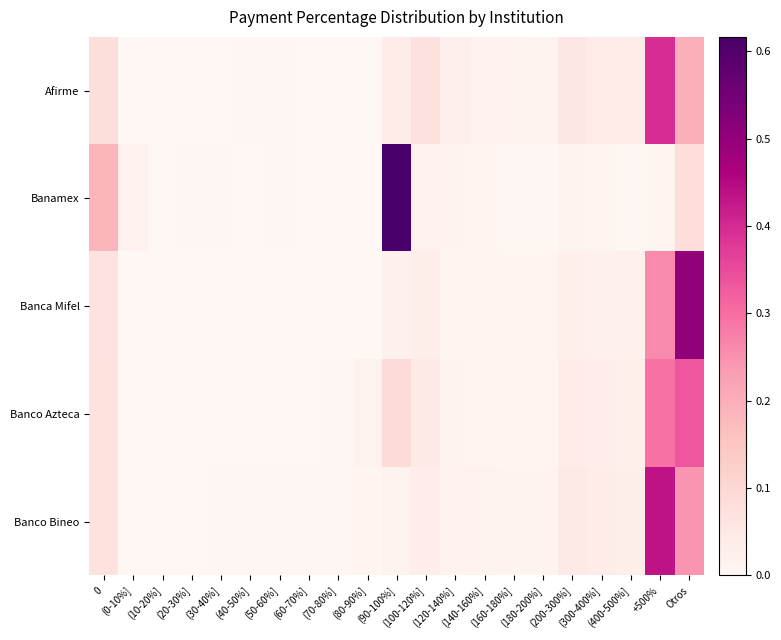

Reading right to left, list all the values displayed in this chart.

Afirme: Otros=0.2	+500%=0.4	(400-500%]=0.0	(300-400%]=0.0	(200-300%]=0.1	(180-200%]=0.0	(160-180%]=0.0	(140-160%]=0.0	(120-140%]=0.0	(100-120%]=0.1	(90-100%]=0.0	(80-90%]=0.0	(70-80%]=0.0	(60-70%]=0.0	(50-60%]=0.0	(40-50%]=0.0	(30-40%]=0.0	(20-30%]=0.0	(10-20%]=0.0	(0-10%]=0.0	0=0.1
Banamex: Otros=0.1	+500%=0.0	(400-500%]=0.0	(300-400%]=0.0	(200-300%]=0.0	(180-200%]=0.0	(160-180%]=0.0	(140-160%]=0.0	(120-140%]=0.0	(100-120%]=0.0	(90-100%]=0.6	(80-90%]=0.0	(70-80%]=0.0	(60-70%]=0.0	(50-60%]=0.0	(40-50%]=0.0	(30-40%]=0.0	(20-30%]=0.0	(10-20%]=0.0	(0-10%]=0.0	0=0.2
Banca Mifel: Otros=0.5	+500%=0.3	(400-500%]=0.0	(300-400%]=0.0	(200-300%]=0.0	(180-200%]=0.0	(160-180%]=0.0	(140-160%]=0.0	(120-140%]=0.0	(100-120%]=0.0	(90-100%]=0.0	(80-90%]=0.0	(70-80%]=0.0	(60-70%]=0.0	(50-60%]=0.0	(40-50%]=0.0	(30-40%]=0.0	(20-30%]=0.0	(10-20%]=0.0	(0-10%]=0.0	0=0.1
Banco Azteca: Otros=0.3	+500%=0.3	(400-500%]=0.0	(300-400%]=0.0	(200-300%]=0.0	(180-200%]=0.0	(160-180%]=0.0	(140-160%]=0.0	(120-140%]=0.0	(100-120%]=0.0	(90-100%]=0.1	(80-90%]=0.0	(70-80%]=0.0	(60-70%]=0.0	(50-60%]=0.0	(40-50%]=0.0	(30-40%]=0.0	(20-30%]=0.0	(10-20%]=0.0	(0-10%]=0.0	0=0.1
Banco Bineo: Otros=0.2	+500%=0.4	(400-500%]=0.0	(300-400%]=0.0	(200-300%]=0.0	(180-200%]=0.0	(160-180%]=0.0	(140-160%]=0.0	(120-140%]=0.0	(100-120%]=0.0	(90-100%]=0.0	(80-90%]=0.0	(70-80%]=0.0	(60-70%]=0.0	(50-60%]=0.0	(40-50%]=0.0	(30-40%]=0.0	(20-30%]=0.0	(10-20%]=0.0	(0-10%]=0.0	0=0.1